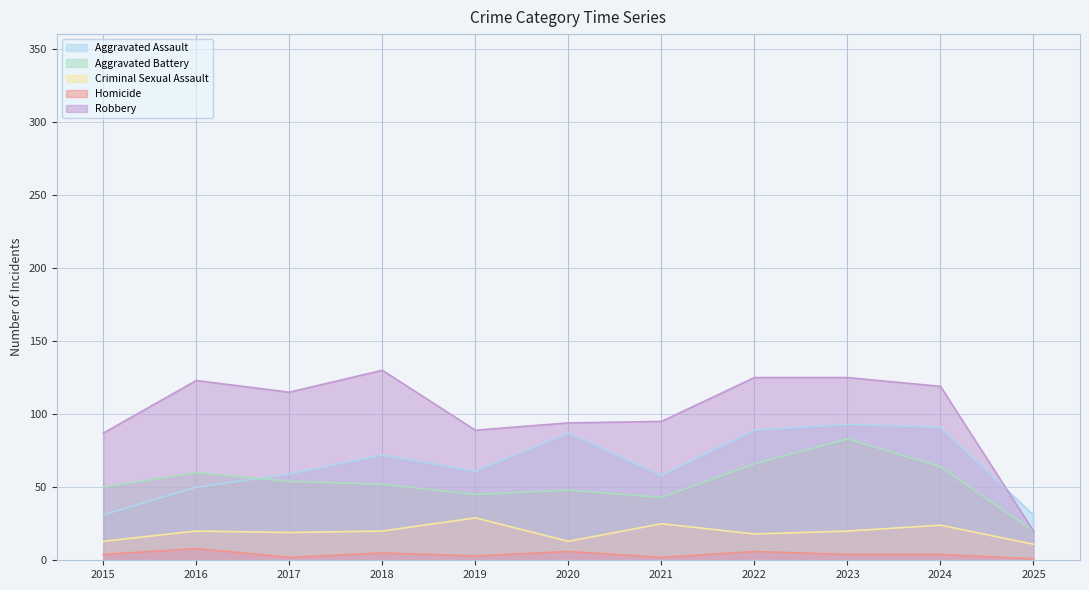

How many data points in Robbery are above 115?

5